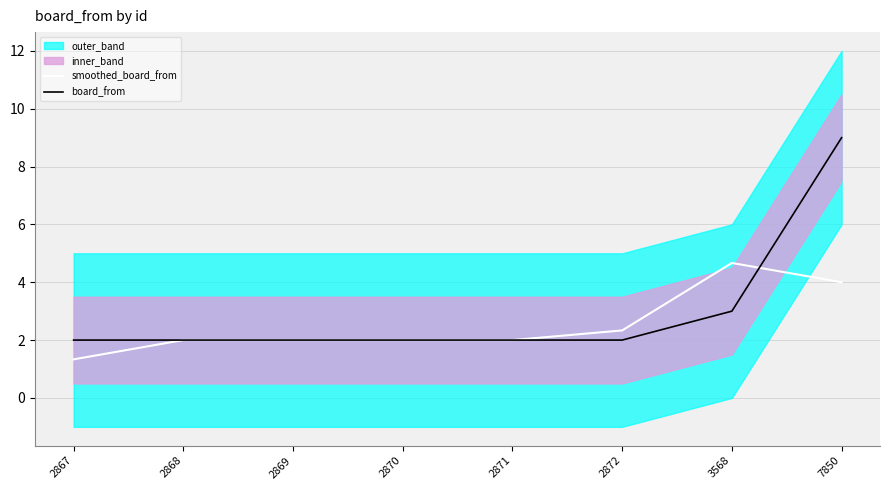

Reading left to right, extract all data points from this chart.

smoothed_board_from: 1.3	2.0	2.0	2.0	2.0	2.3	4.7	4.0
board_from: 2.0	2.0	2.0	2.0	2.0	2.0	3.0	9.0